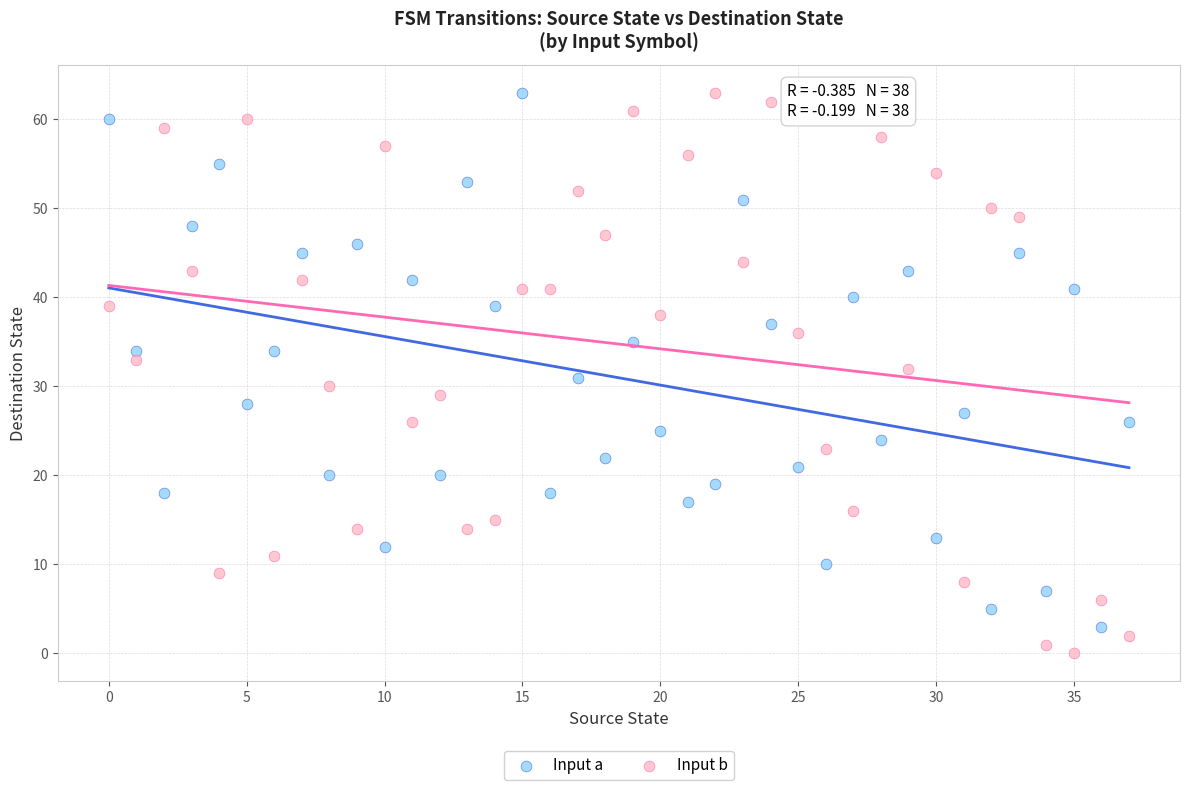

Across all data points, what is the range of Y values (max minus min)?

63